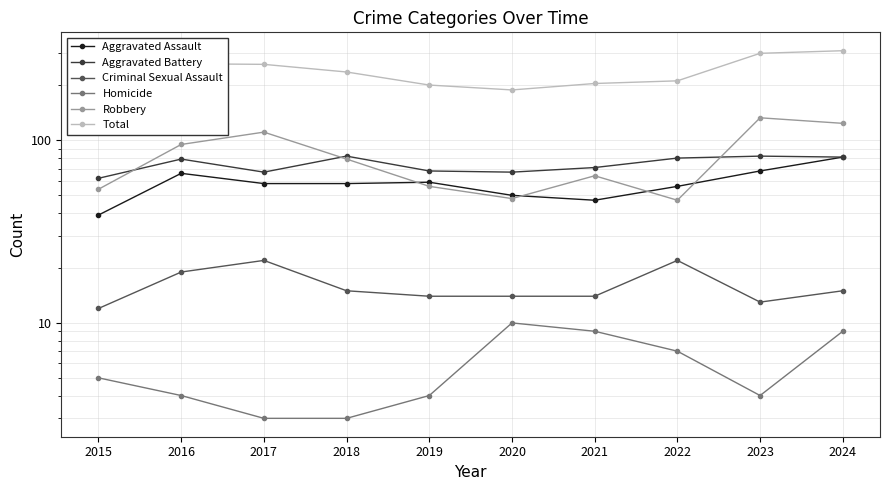

What is the sum of all Total values?

2350